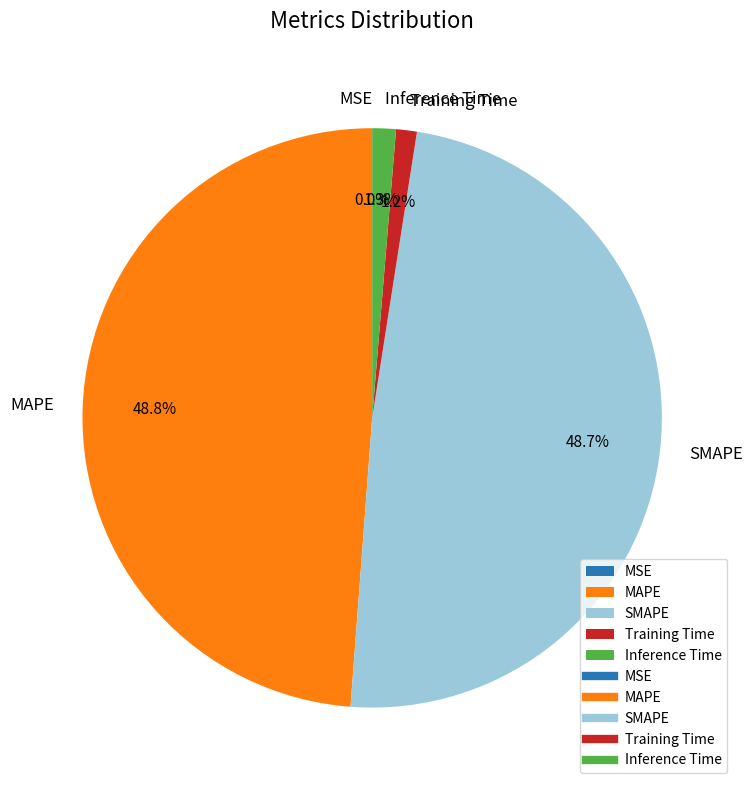

Does any single category account for the majority?

No